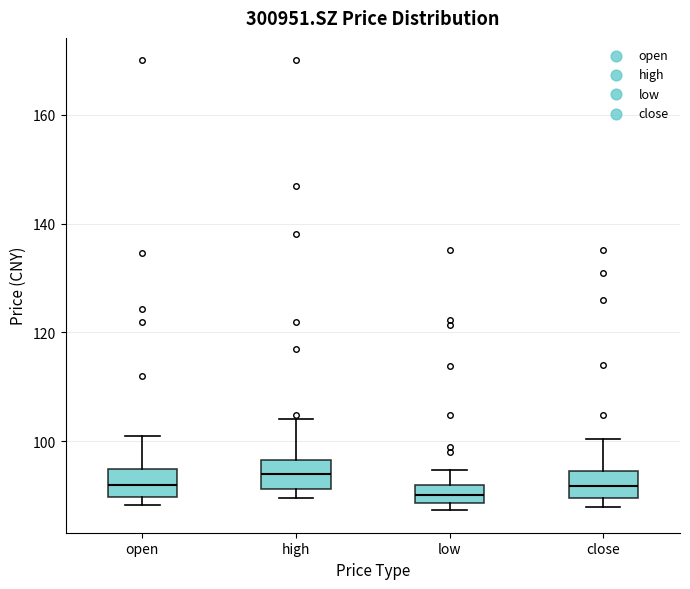

Reading left to right, transcribe this box plot: for each box, give where its median line is, the range the box spans, and where its two whiskers end, as read against the y-axis. The values are not printed on the chart, so give them approximately, as read against the axis.

open: median 92, box 90 to 94, whiskers 88 to 100
high: median 94, box 92 to 96, whiskers 90 to 104
low: median 90, box 88 to 92, whiskers 88 (just below the box's lower edge) to 94
close: median 92, box 90 to 94, whiskers 88 to 100